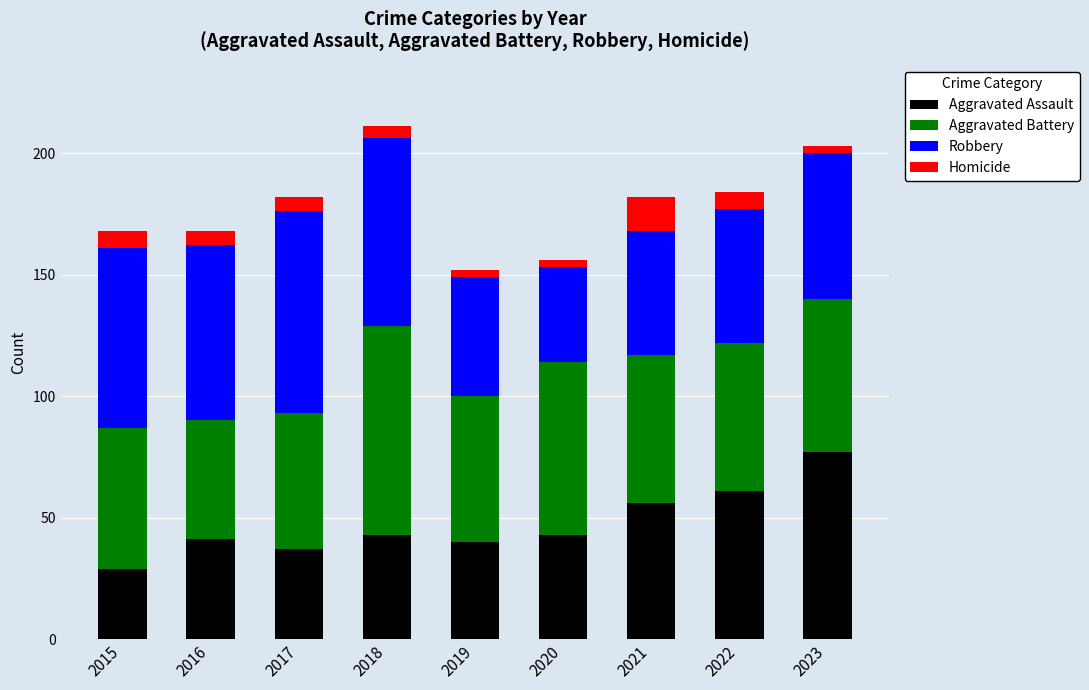

What is the minimum value for Aggravated Assault?

29